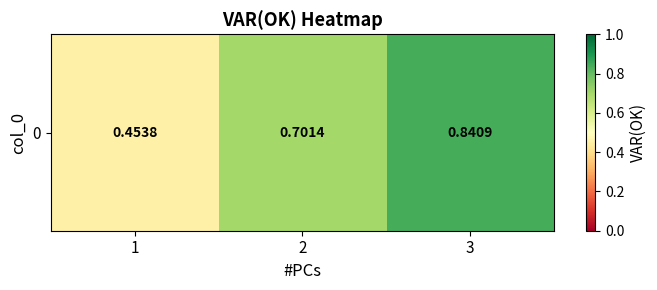

How many series are shown in this chart?

1